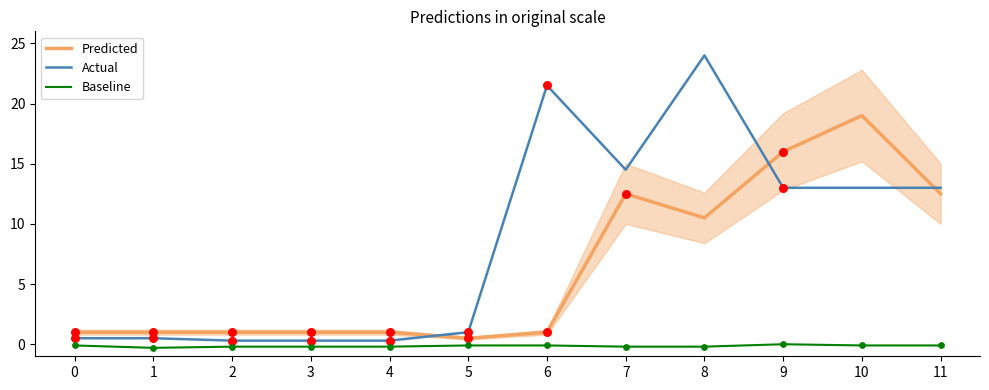

Which series has the largest total across all categories?

Actual